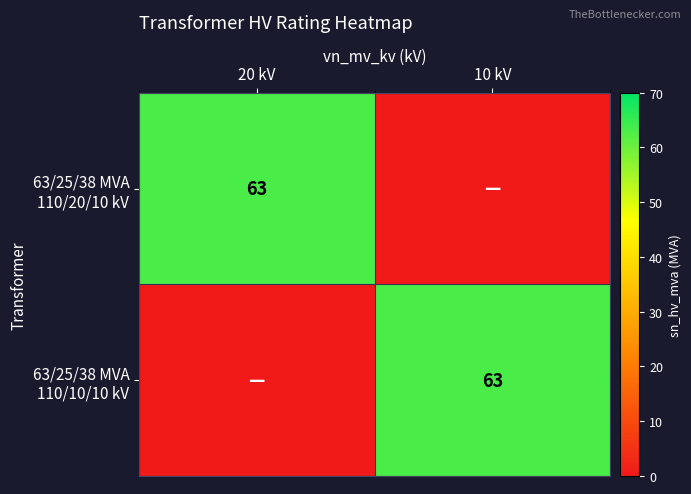

How many series are shown in this chart?

2